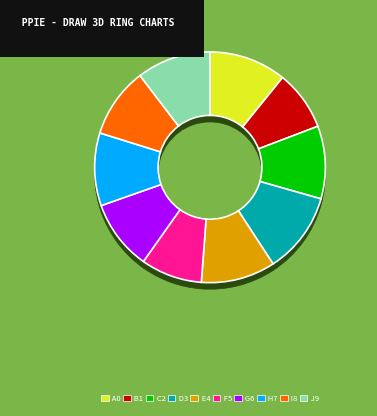

True or false: Marco Scutaro accounts for 15% of the total.

False